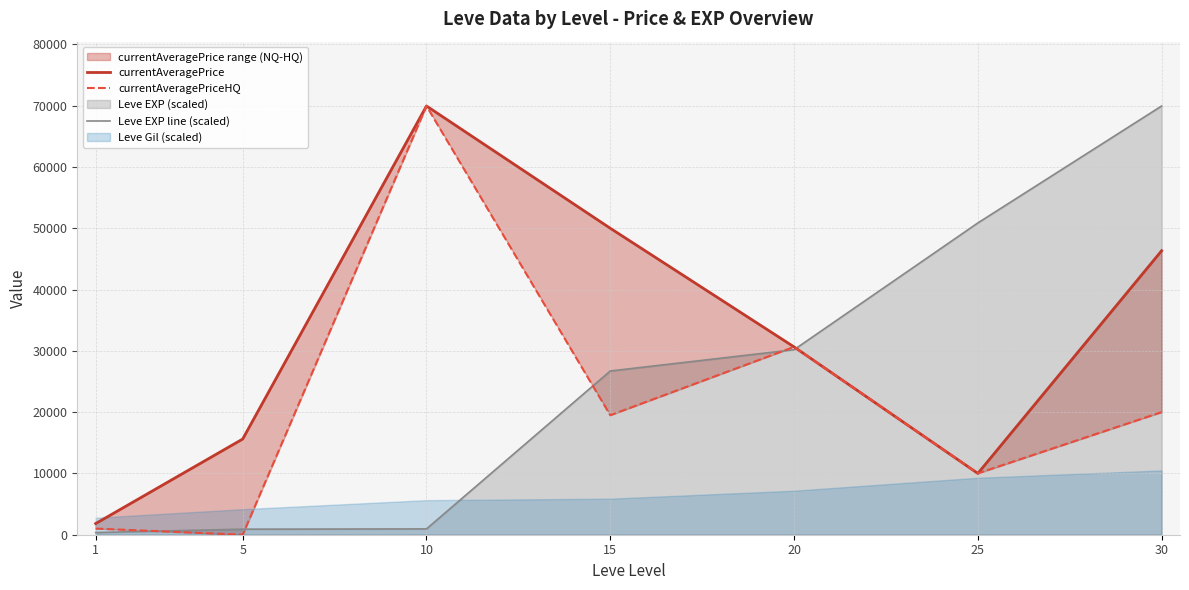

How many times do currentAveragePrice and Leve EXP line (scaled) cross each other?

1